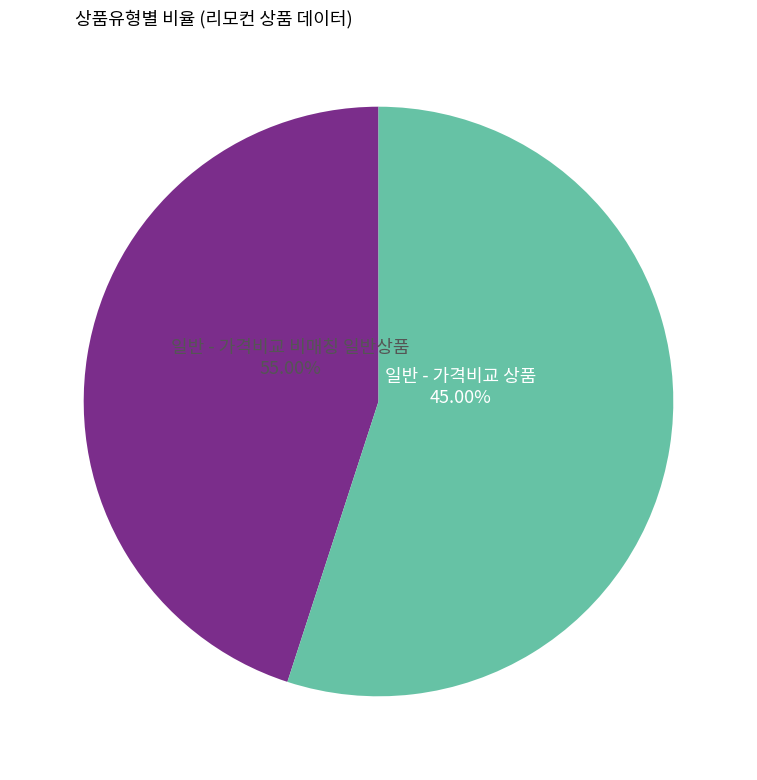

What is the smallest slice in the pie chart?

일반 - 가격비교 상품